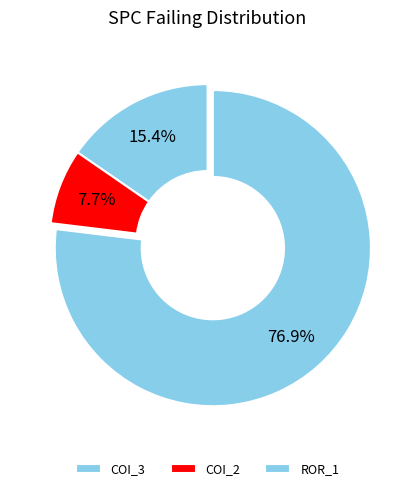

Rank the categories by value from highest to lowest.

Forward.EmailSystem.Client.ROR_1, AutoResponder.EmailSystem.Client.COI_3, AutoResponder.EmailSystem.Client.COI_2